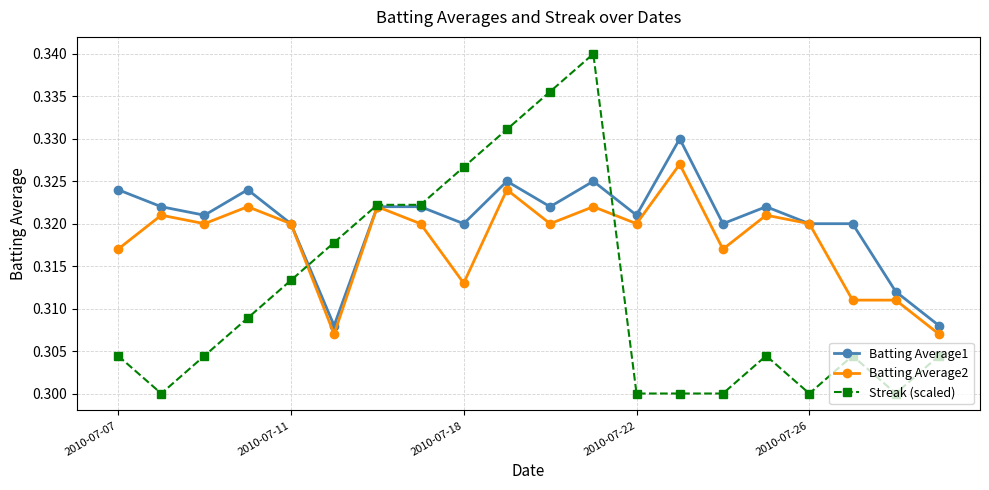

Count the Batting Average1 values in the range 0 to 1.

20